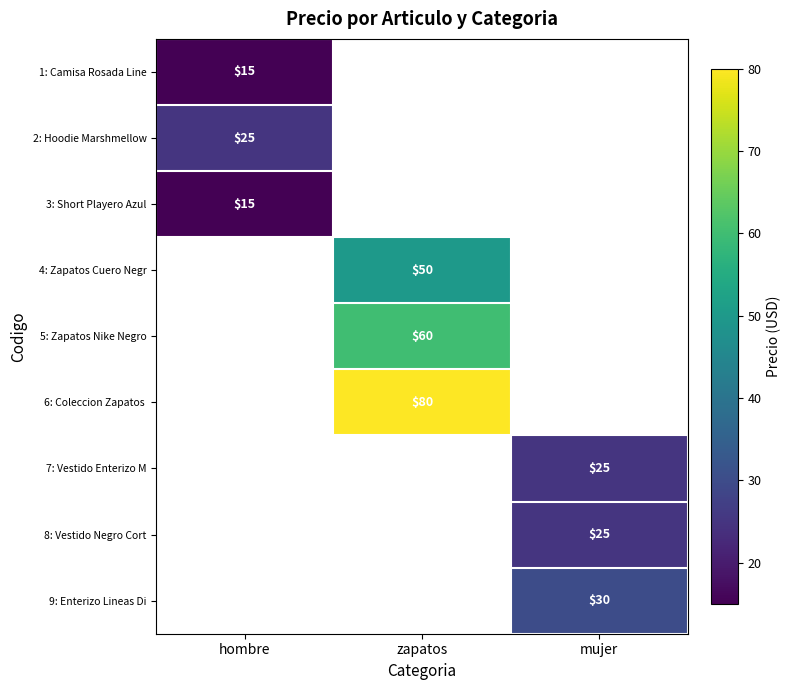

The value of 2: Hoodie Marshmellow at hombre is 7. True or false?

False